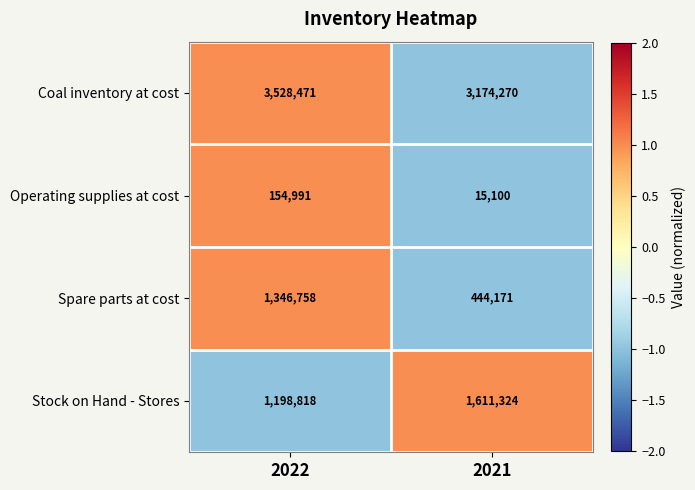

At which category is the sum across all series the highest?

2022